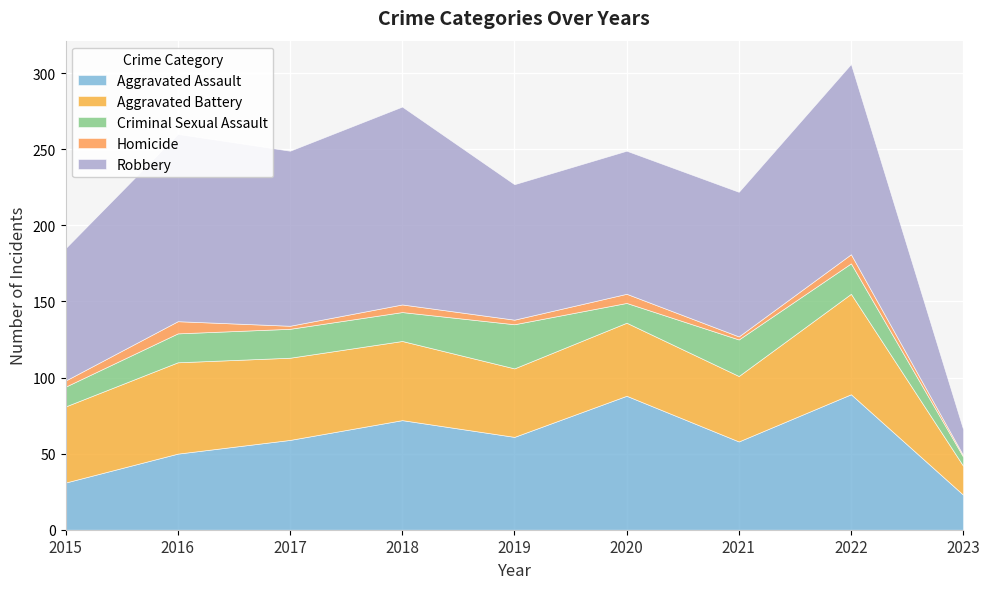

True or false: Homicide and Aggravated Assault intersect in this chart.

False